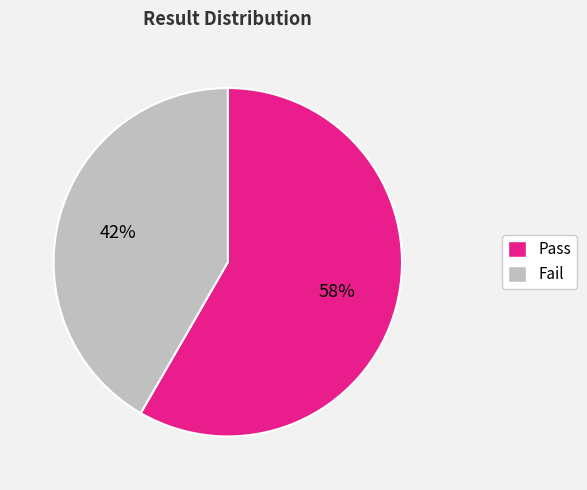

To the nearest percent, what is the average slice percentage?

50%